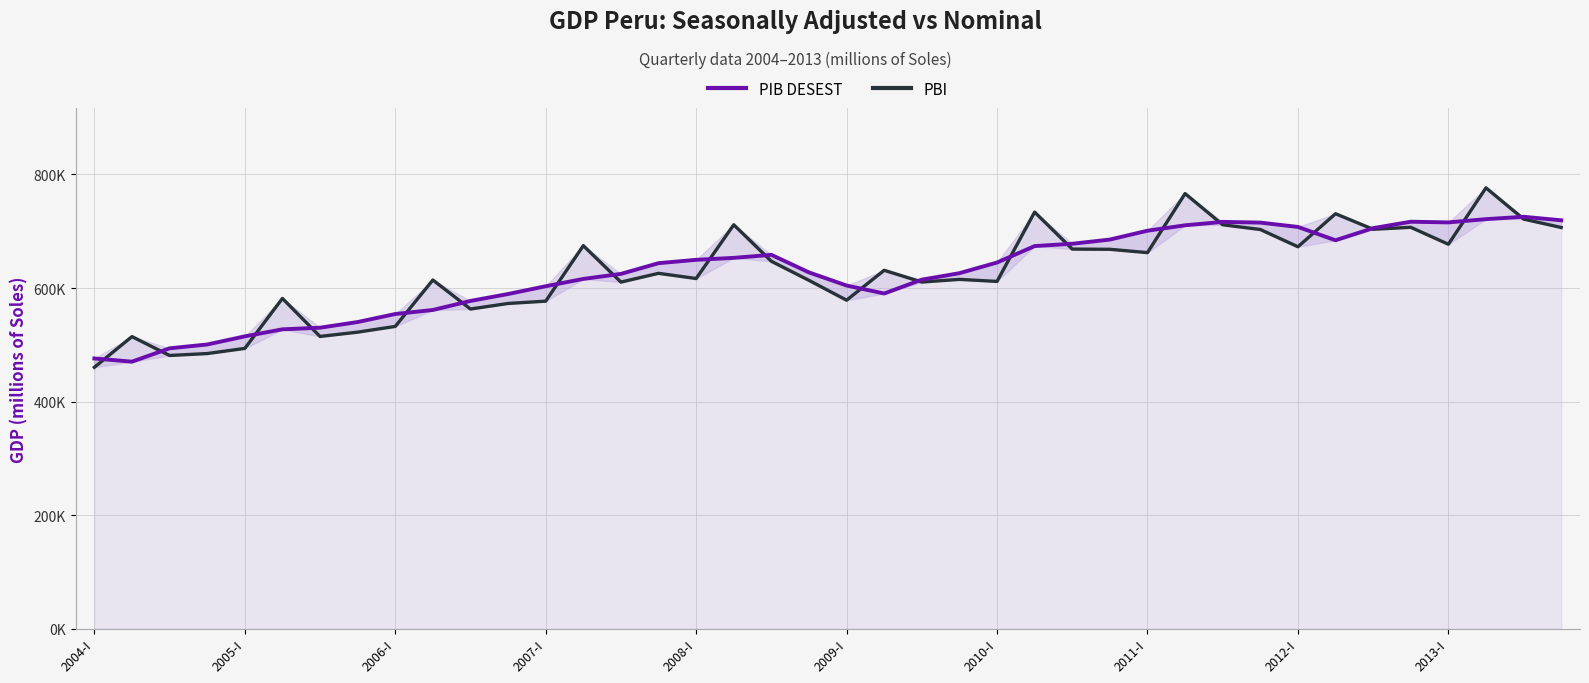

After their last crossing, which series has the higher values: PIB DESEST or PBI?

PIB DESEST